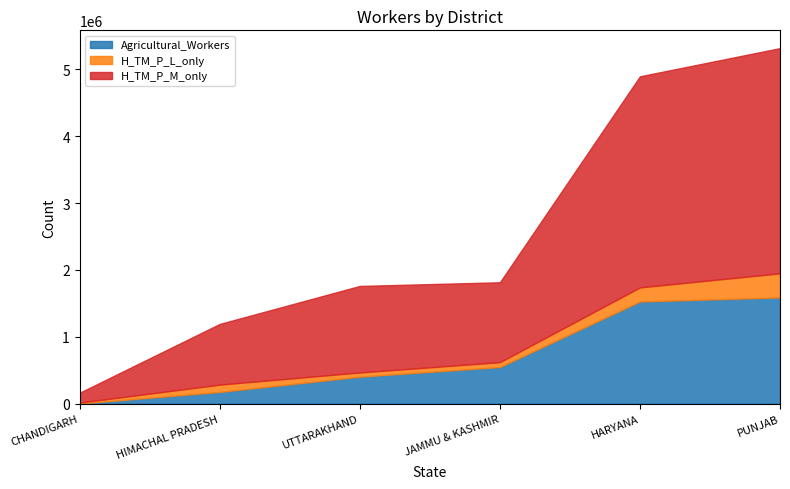

True or false: Agricultural_Workers and H_TM_P_M_only cross at least once.

False